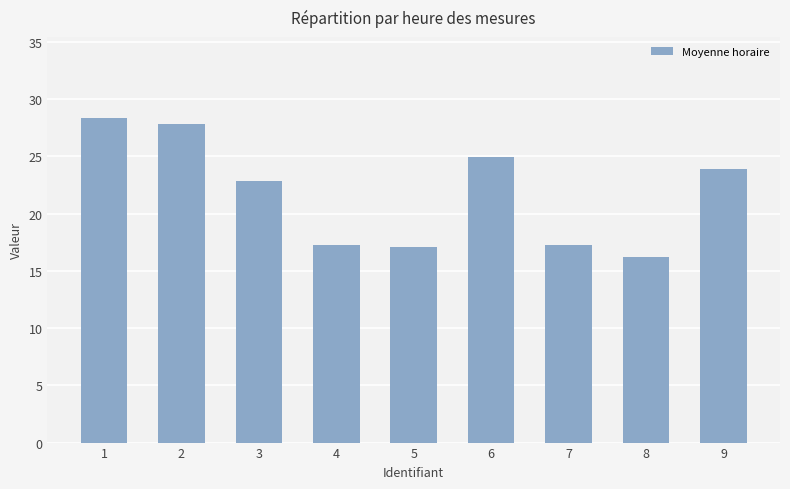

What is the approximate value at 8?

16.2